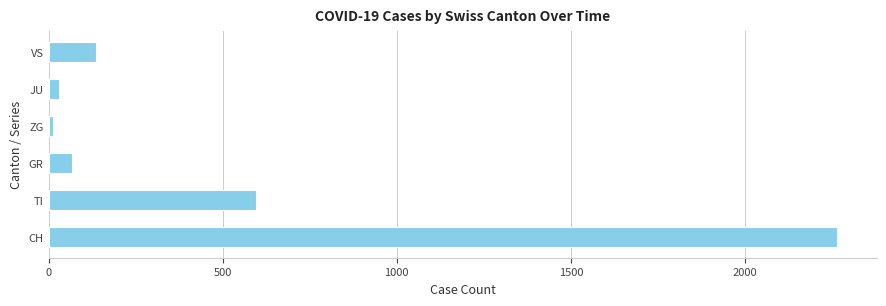

At which label is the value closest to 1138?

TI